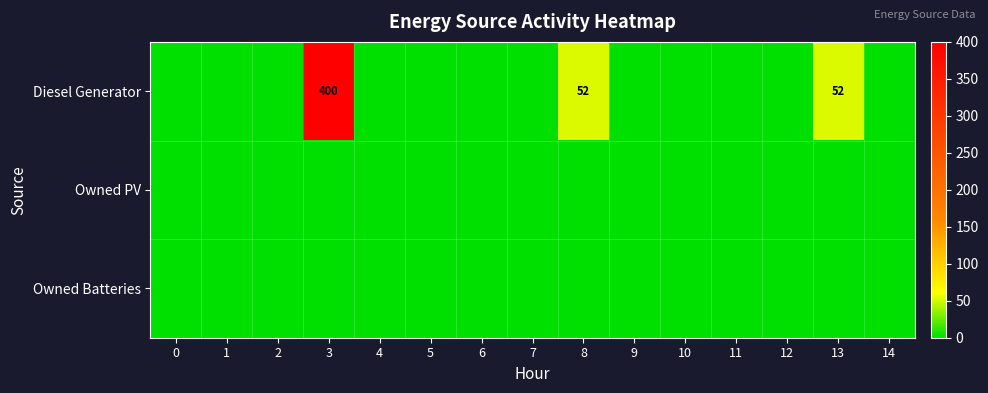

How many series are shown in this chart?

3